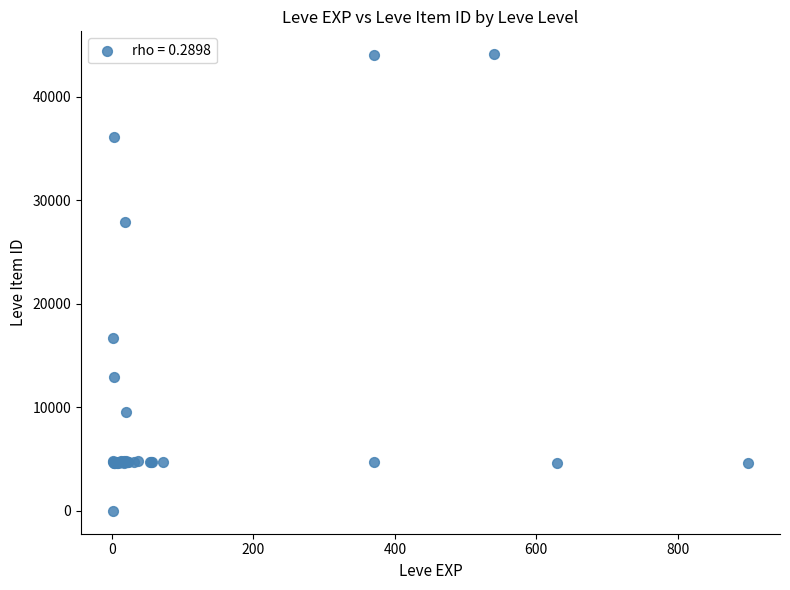

What Y value in the scatter plot is closest to 22050?

16734